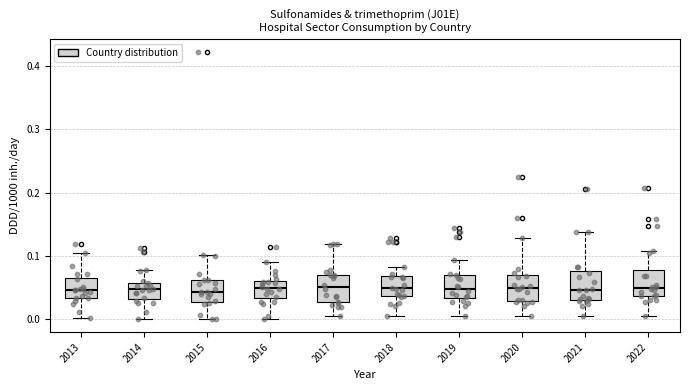

Reading left to right, read every box against the y-axis: the position of its median line, the range the box covers, and the ends of its whiskers. The values are not printed on the chart, so give them approximately, as read against the axis.

2013: median 0.05, box 0.03 to 0.06, whiskers 0.00 to 0.10
2014: median 0.05, box 0.03 to 0.06, whiskers 0.00 to 0.08
2015: median 0.04, box 0.03 to 0.06, whiskers 0.00 to 0.10
2016: median 0.05, box 0.03 to 0.06, whiskers 0.00 to 0.09
2017: median 0.05, box 0.03 to 0.07, whiskers 0.00 to 0.12
2018: median 0.05, box 0.04 to 0.07, whiskers 0.01 to 0.08
2019: median 0.05, box 0.03 to 0.07, whiskers 0.01 to 0.09
2020: median 0.05, box 0.03 to 0.07, whiskers 0.01 to 0.13
2021: median 0.05, box 0.03 to 0.08, whiskers 0.01 to 0.14
2022: median 0.05, box 0.04 to 0.08, whiskers 0.00 to 0.11